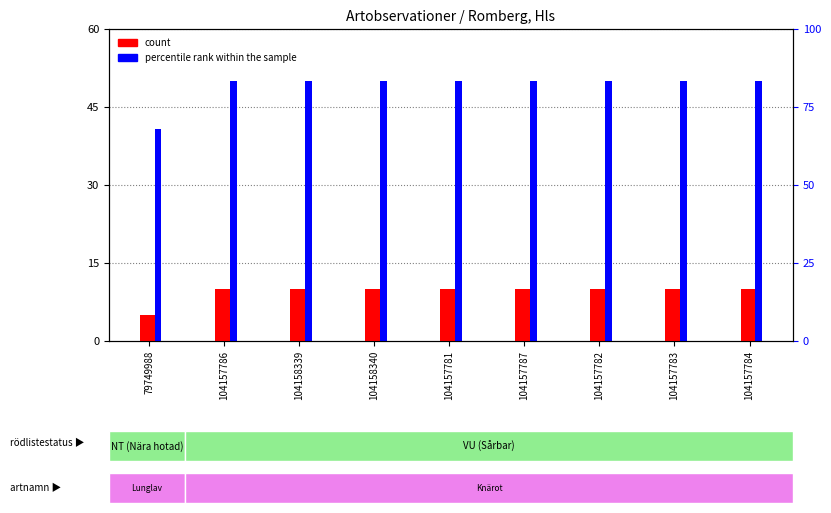

How many count values are between 10 and 11?

8